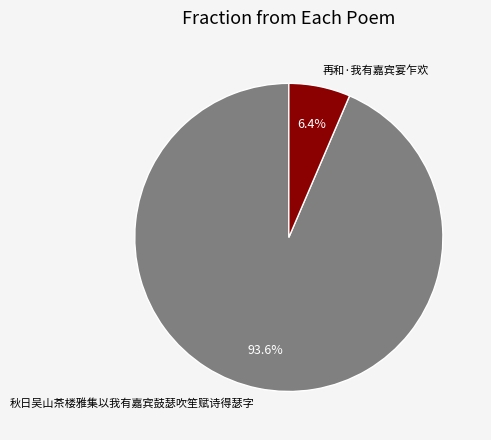

Which slice is the largest?

秋日吴山茶楼雅集以我有嘉宾鼓瑟吹笙赋诗得瑟字